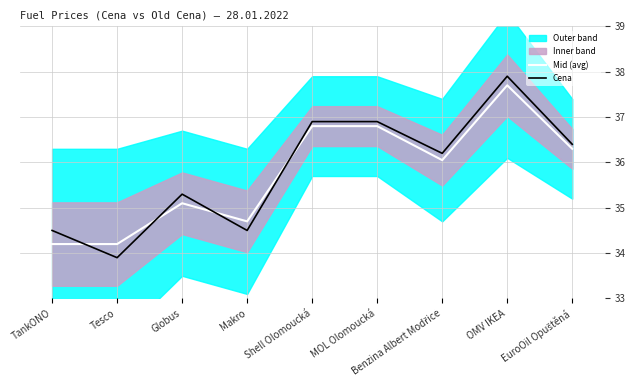

What is the label of the 8th point from the left?

OMV IKEA